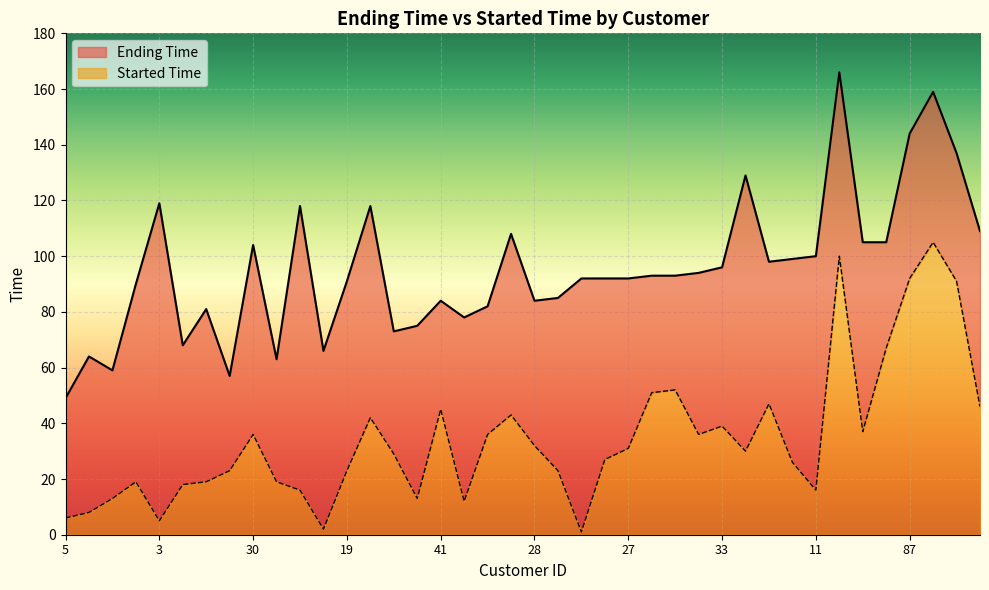

At which label does Started Time reach its minimum?

1